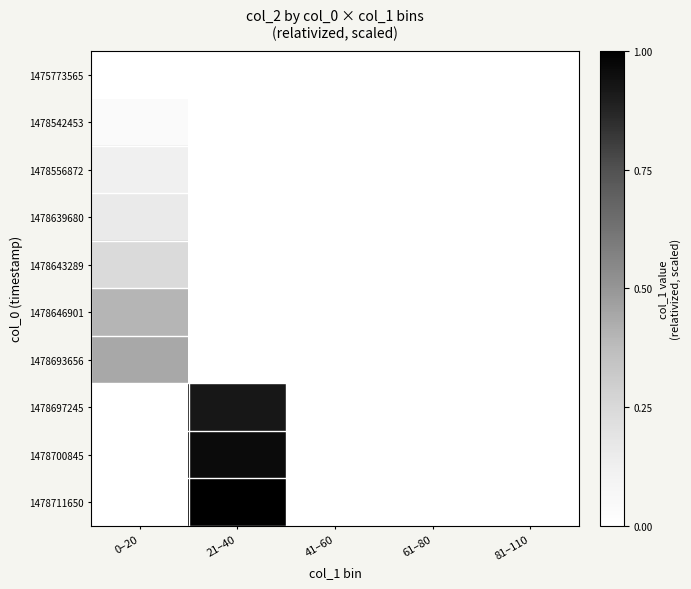

Rank the series by their maximum value, from highest to lowest.

1478711650, 1478700845, 1478697245, 1478693656, 1478646901, 1478643289, 1478639680, 1478556872, 1478542453, 1475773565